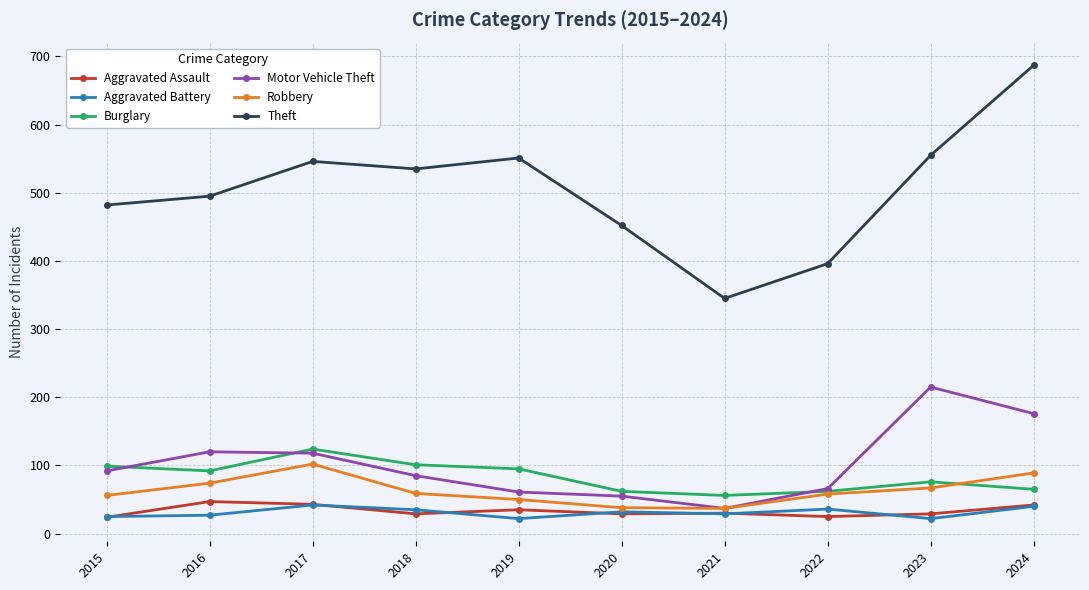

How many times do Motor Vehicle Theft and Burglary cross each other?

3